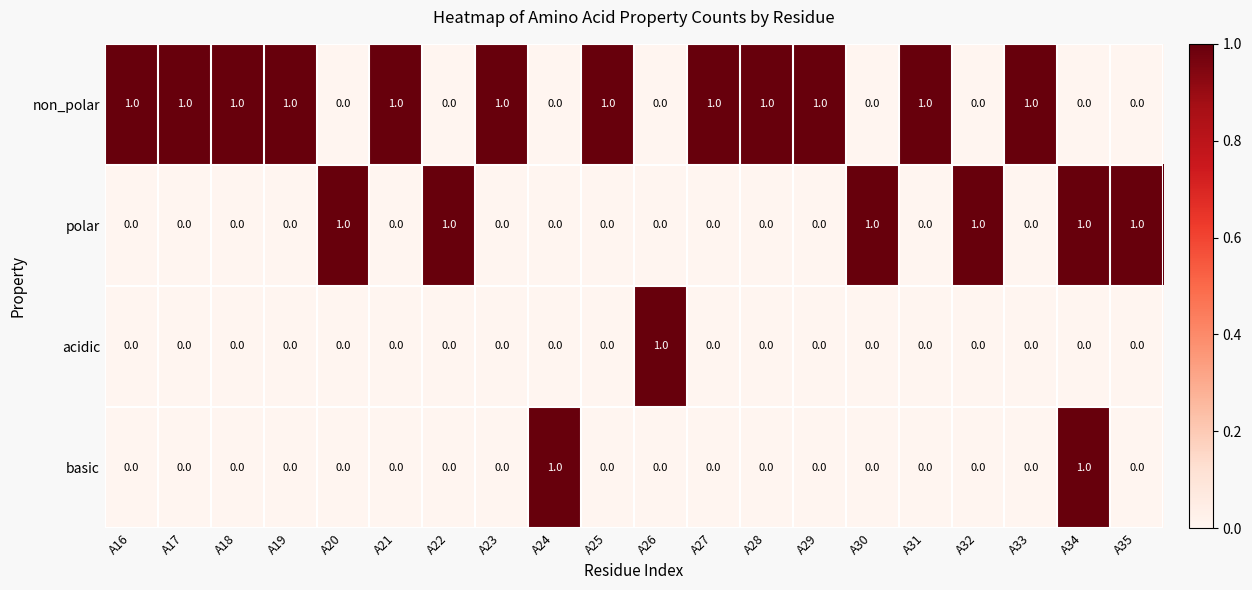

Which series has the largest total across all categories?

non_polar